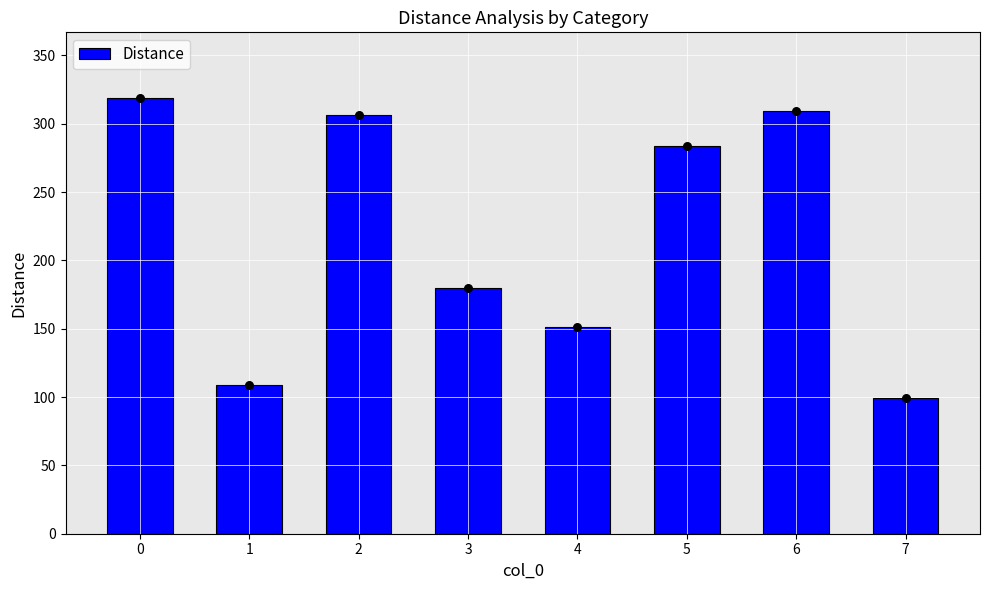

What is the ratio of the value at 2 to the value at 4?

2.0